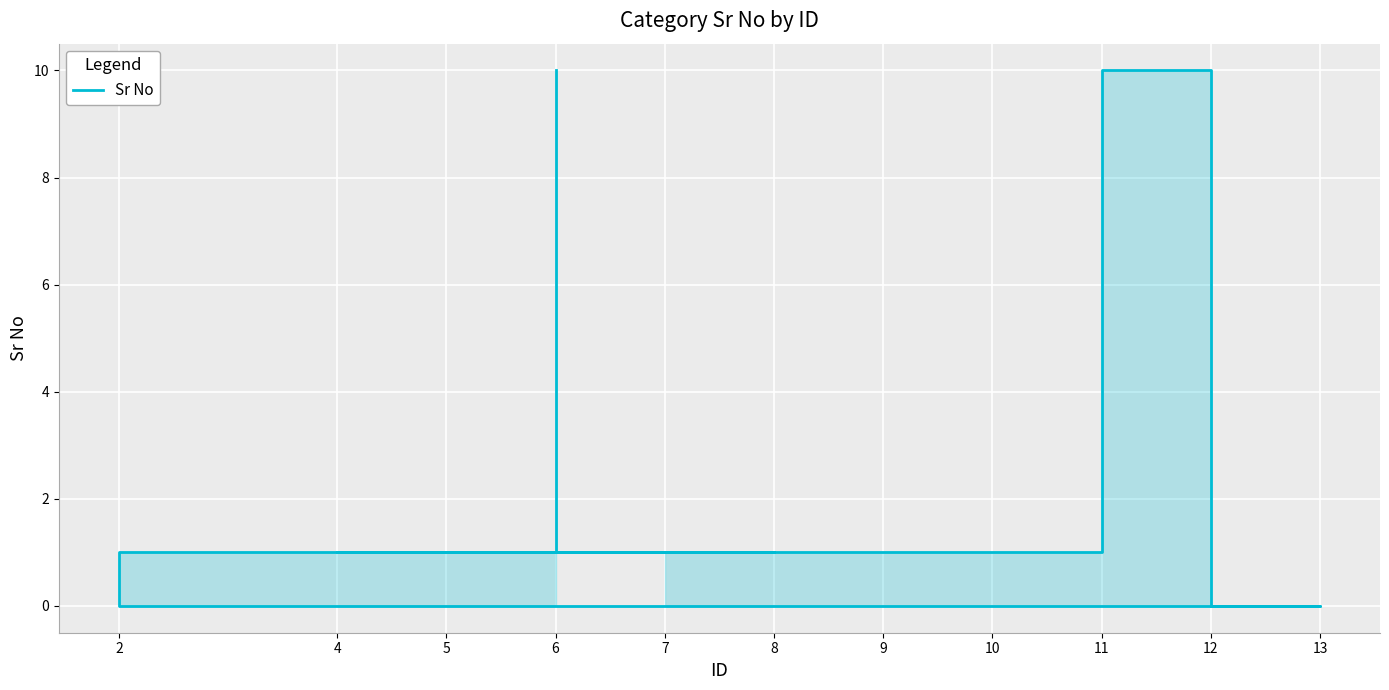

What is the difference between the maximum and minimum values?

10